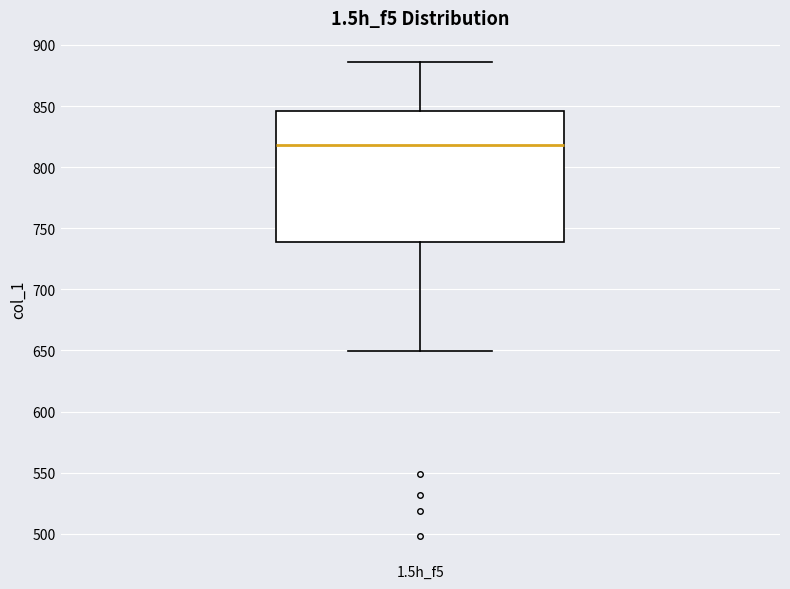

Transcribe this box plot: give where the median line is, the range the box spans, and where the two whiskers end, as read against the y-axis. The values are not printed on the chart, so give them approximately, as read against the axis.

median 820, box 740 to 845, whiskers 650 to 885